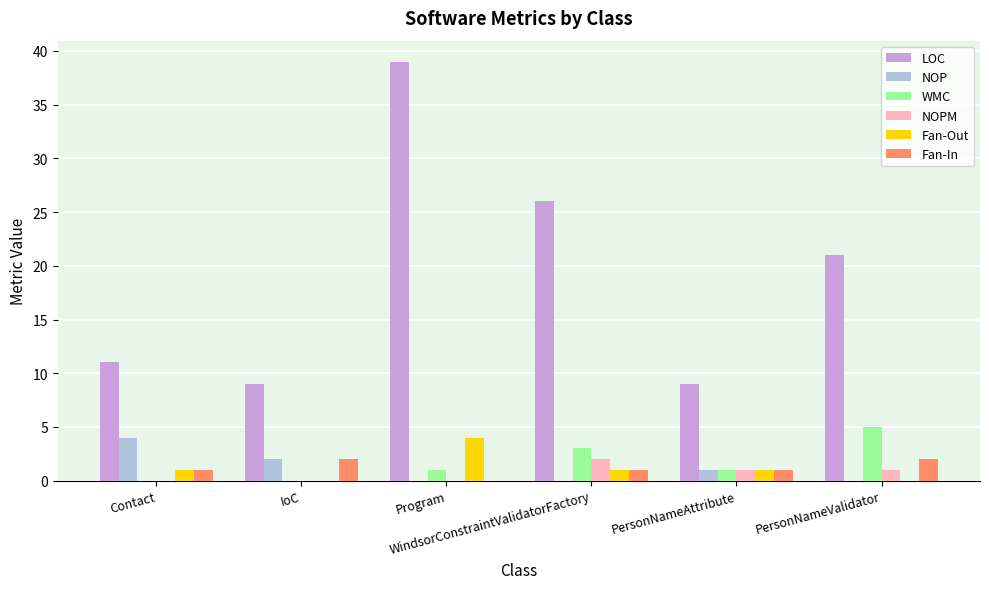

At which label does LOC reach its peak?

Program